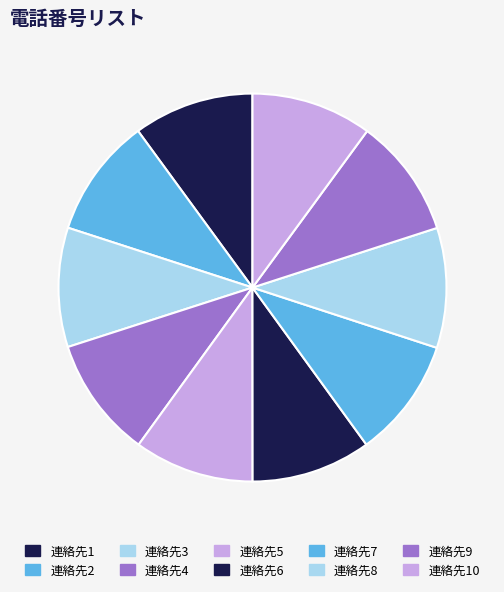

The 連絡先4 slice represents 1% of the pie. True or false?

False